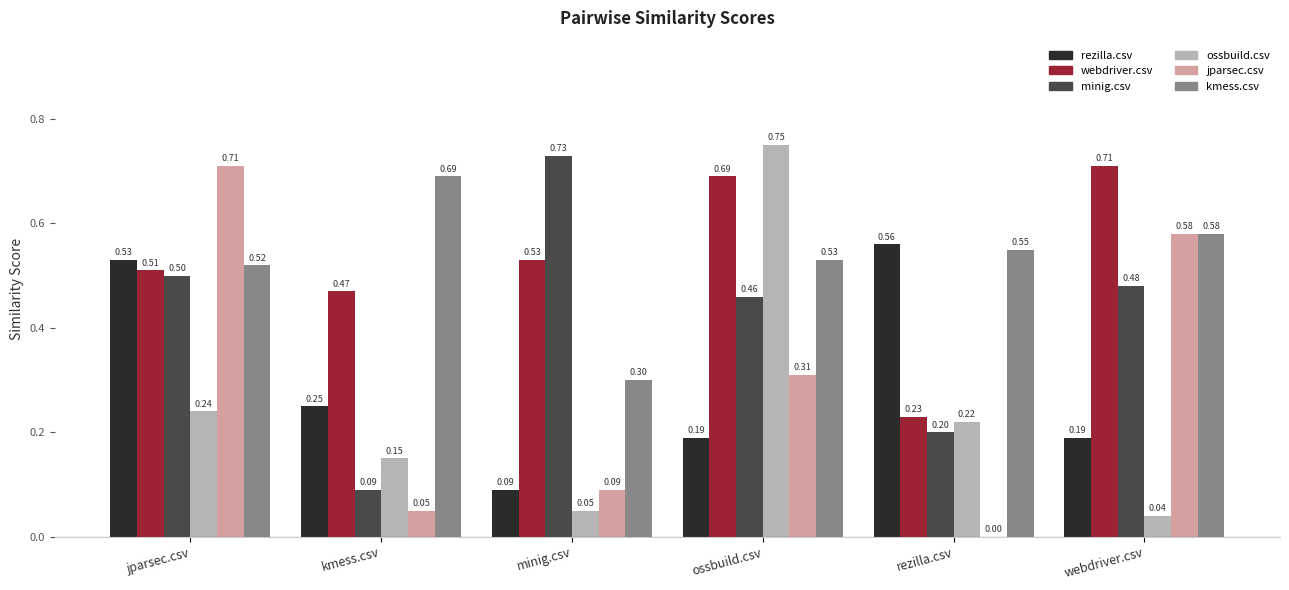

The value of ossbuild.csv at webdriver.csv is 0.0. True or false?

True